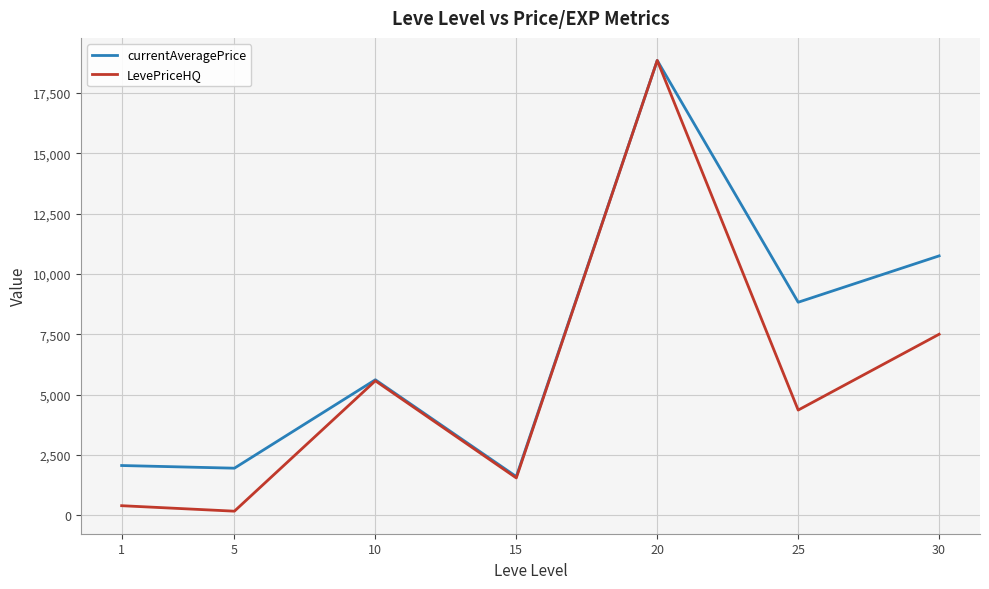

What is the difference between the maximum and minimum values in the currentAveragePrice series?

17257.0